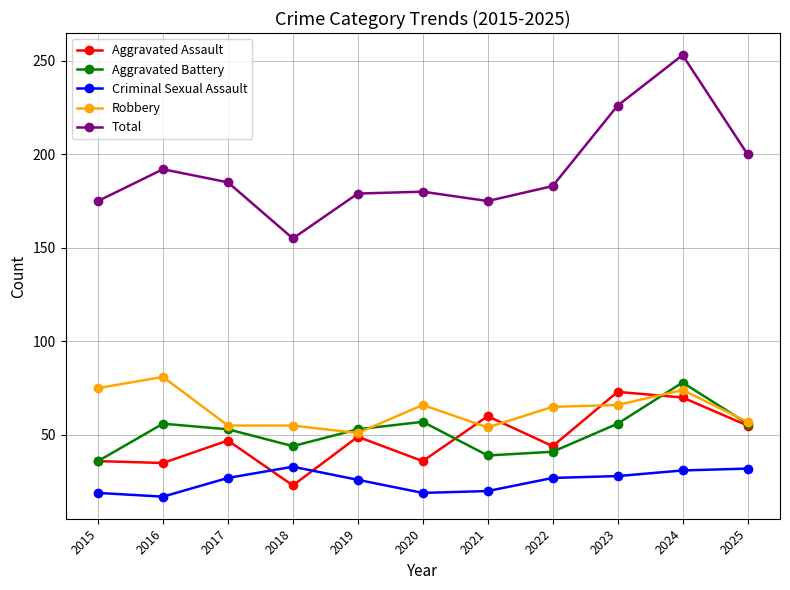

Count the number of data series in this chart.

5